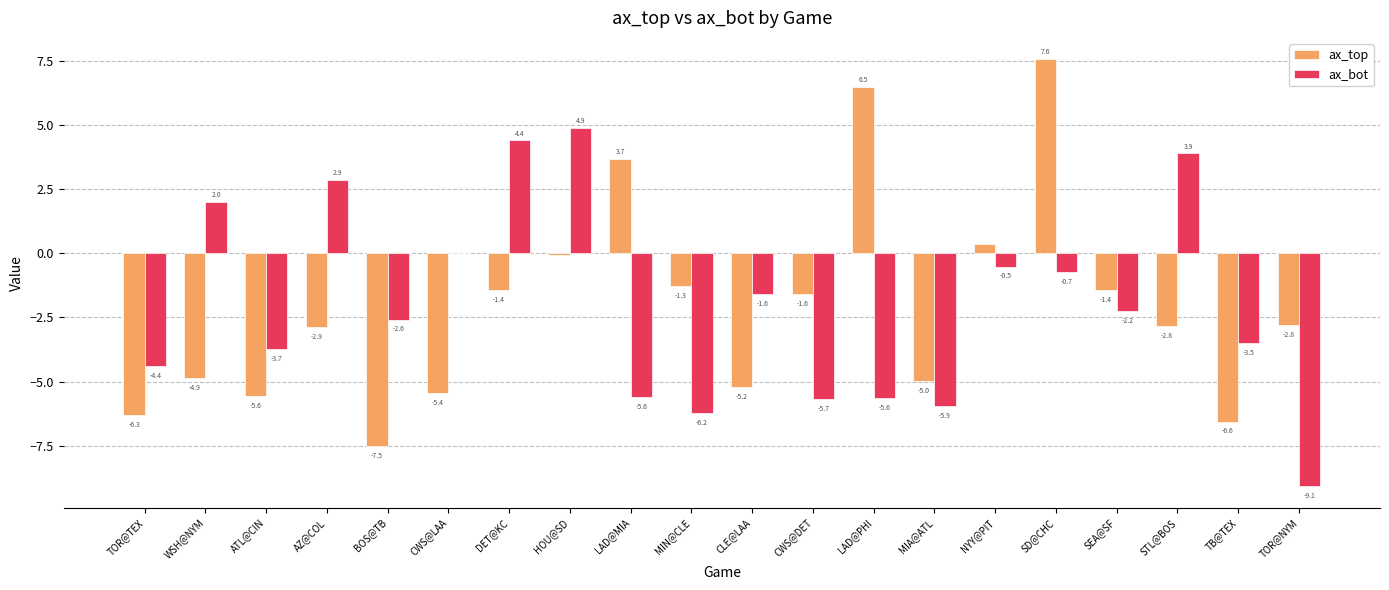

What is the maximum value shown in the chart?

7.6